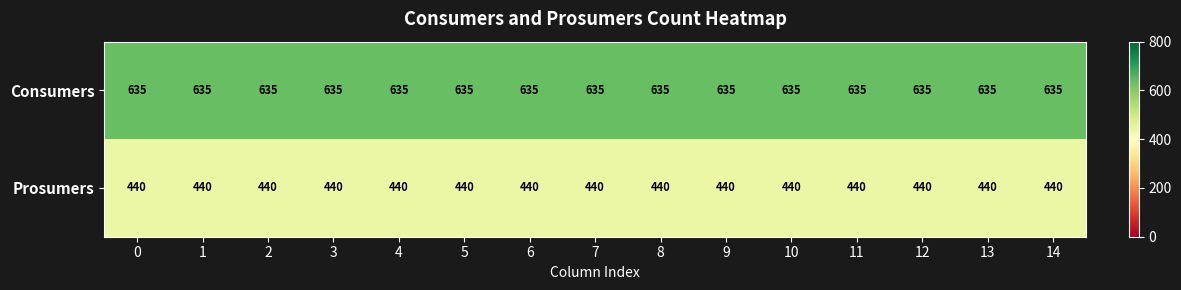

Which series has the largest total across all categories?

Consumers